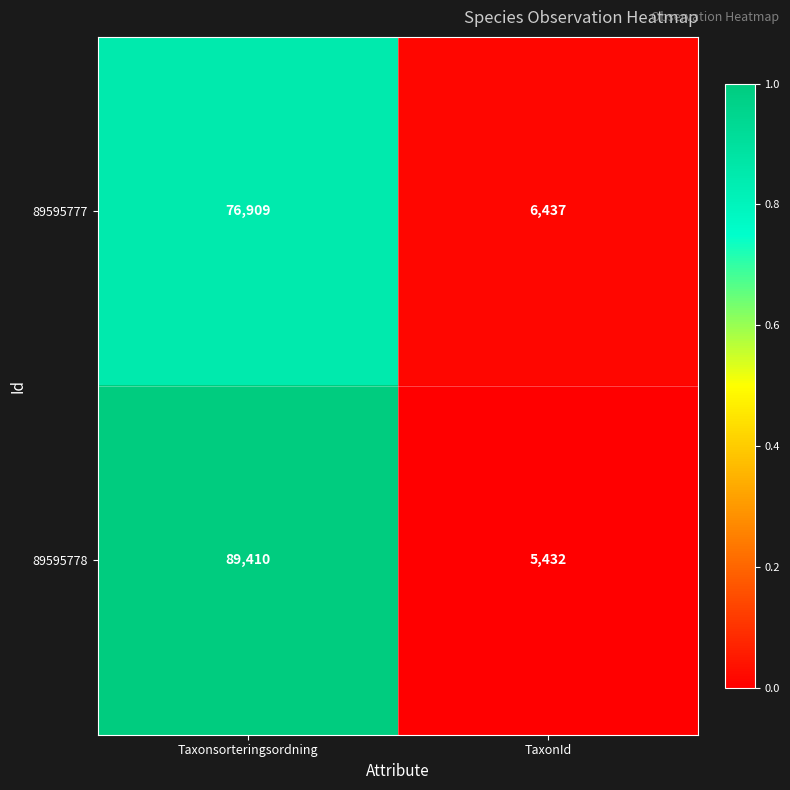

What is the difference between the 89595777 values at TaxonId and Taxonsorteringsordning?

70472